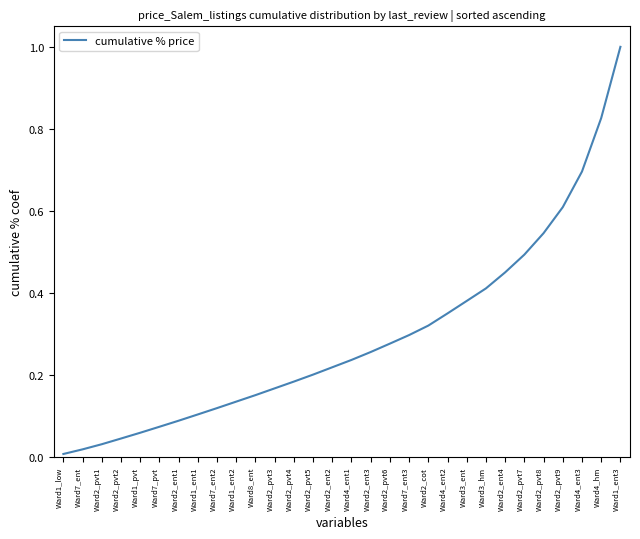

Between Ward2_pvt9 and Ward7_ent2, which is larger?

Ward2_pvt9